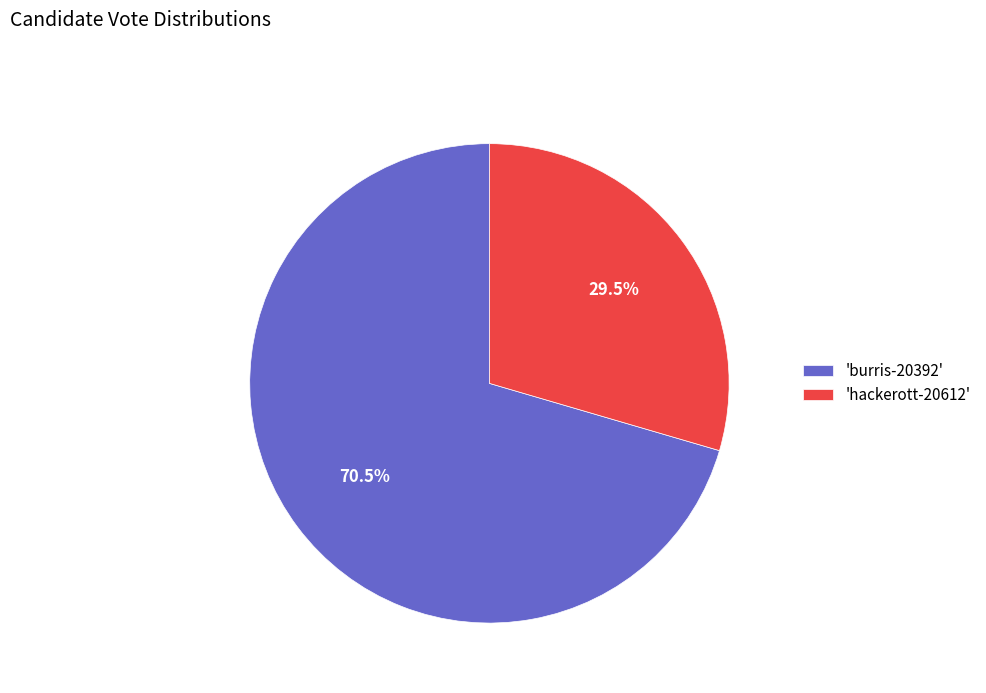

How many segments does this pie chart have?

2